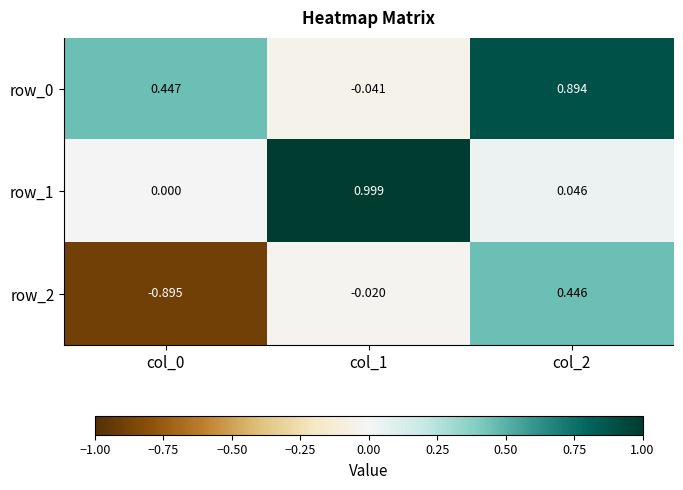

Reading left to right, extract all data points from this chart.

row_0: 0.4	-0.0	0.9
row_1: 0.0	1.0	0.0
row_2: -0.9	-0.0	0.4